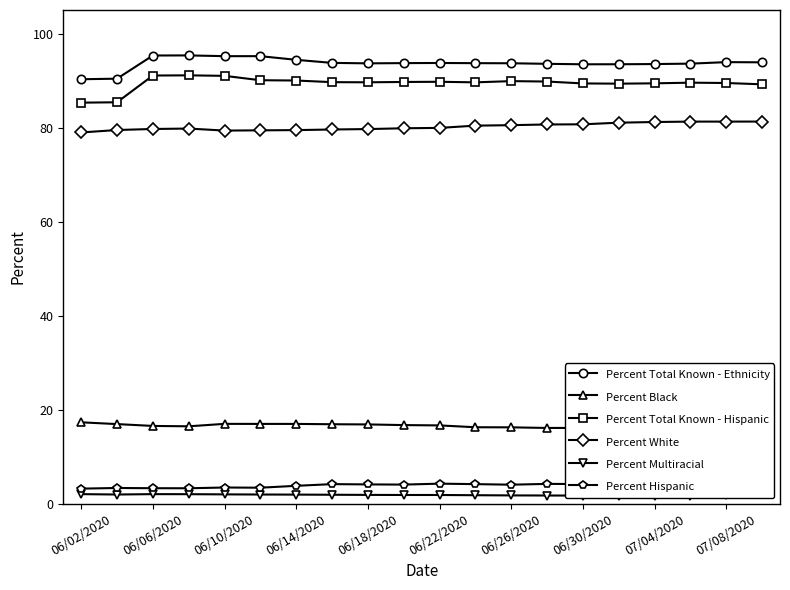

What is the difference between the maximum and minimum values in the Percent White series?

2.3